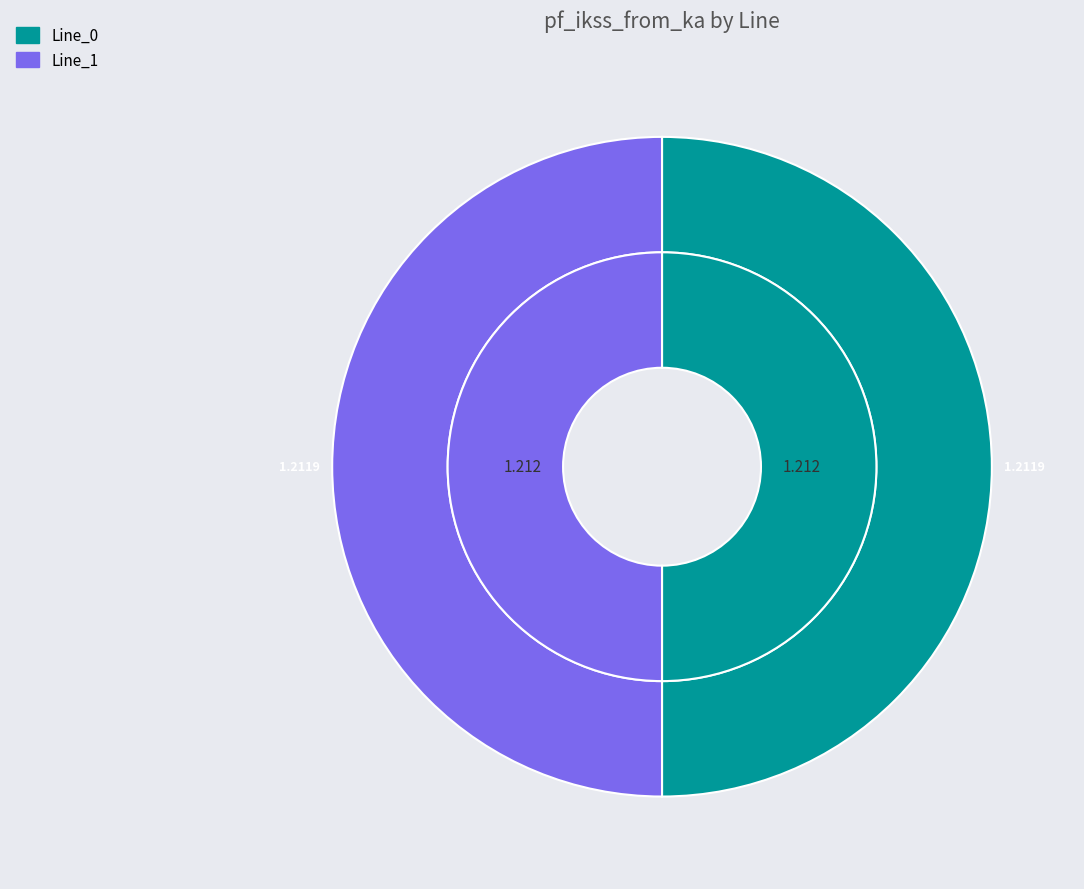

The Line_0 slice represents 43% of the pie. True or false?

False